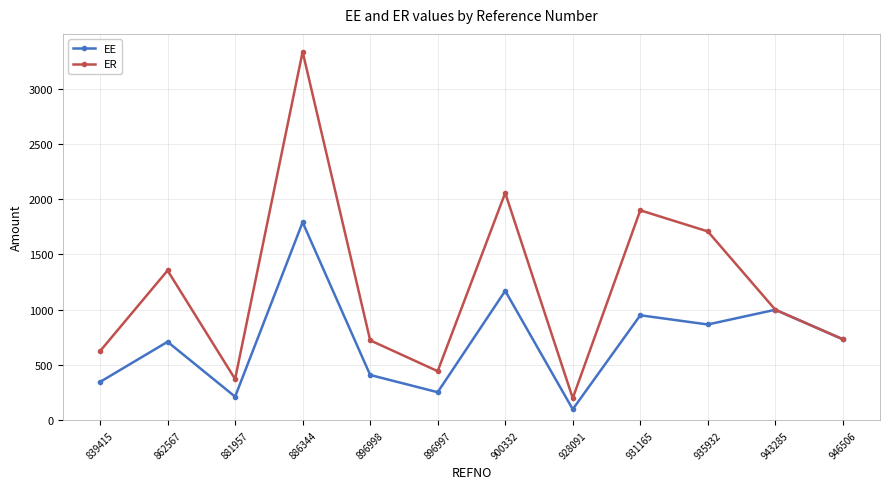

Which series has the widest spread of values?

ER